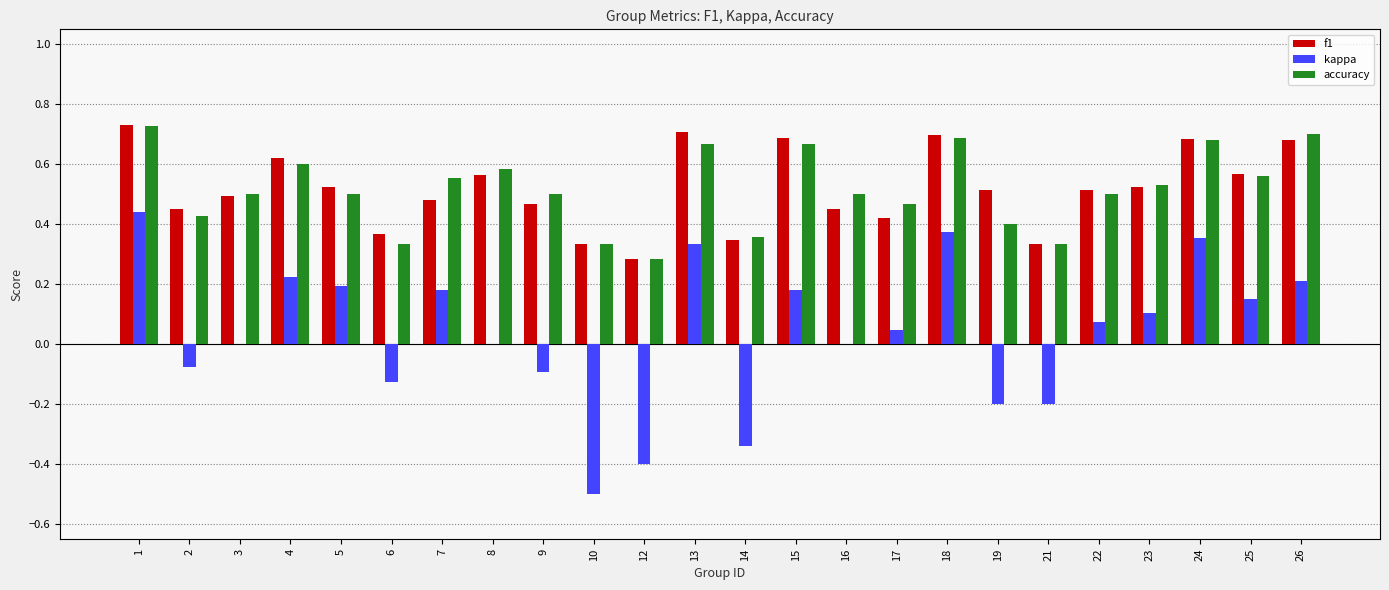

Count the number of categories in the chart.

24